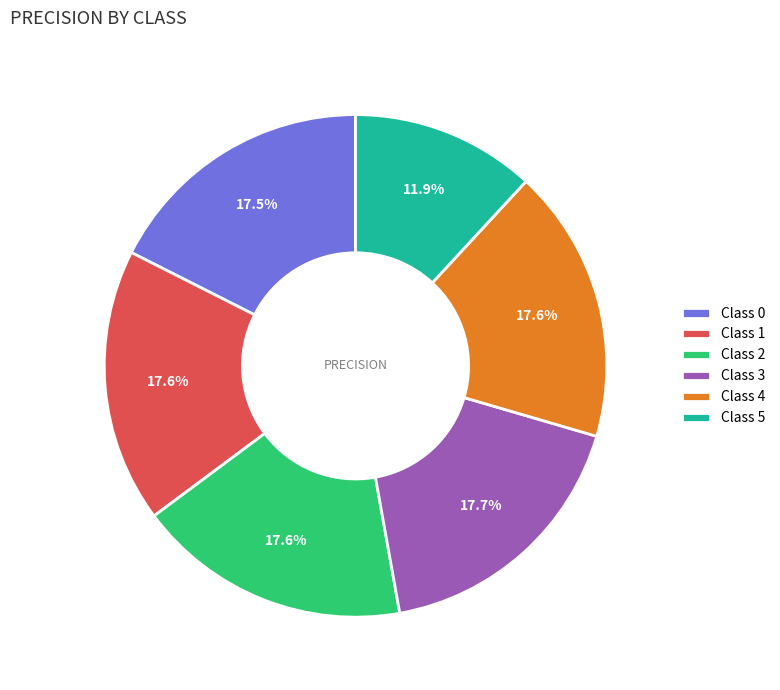

How many slices are in this pie chart?

6